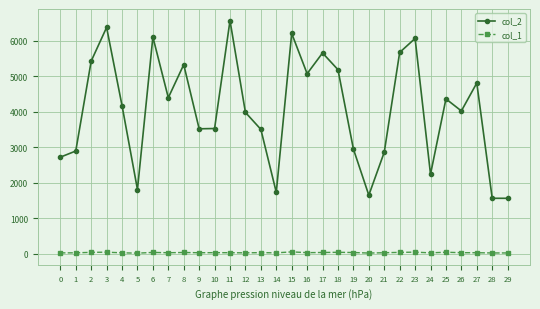

List the series in order of their peak value, lowest first.

col_1, col_2